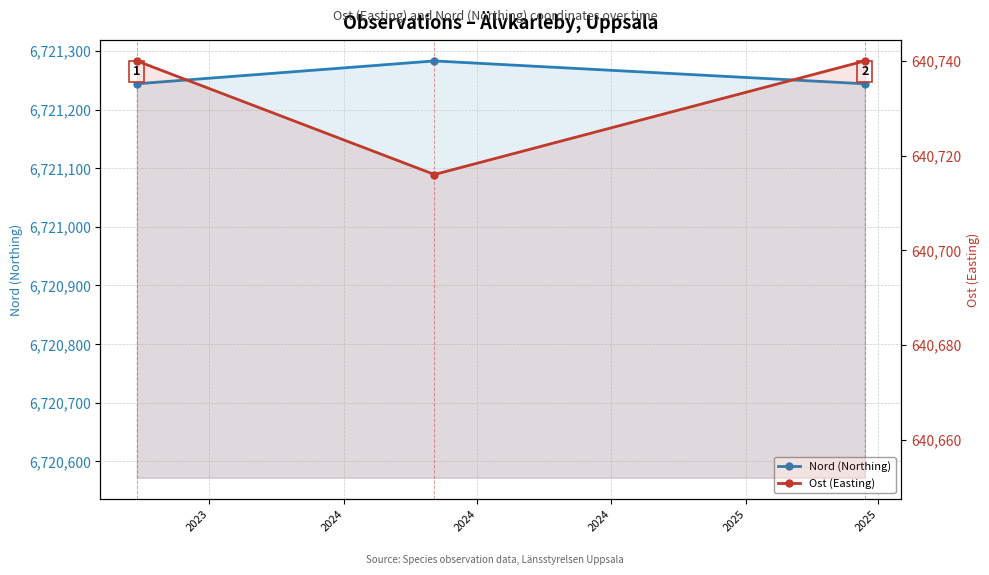

List the series in order of their peak value, lowest first.

Ost (Easting), Nord (Northing)